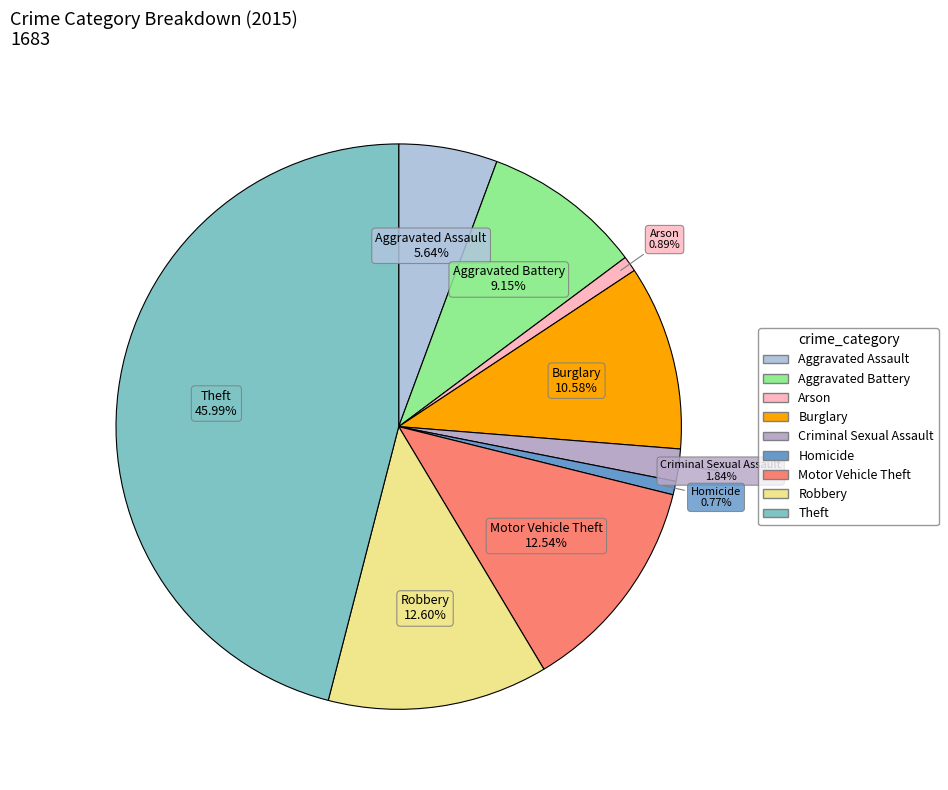

How much of the chart is everything except Aggravated Assault?

94.4%